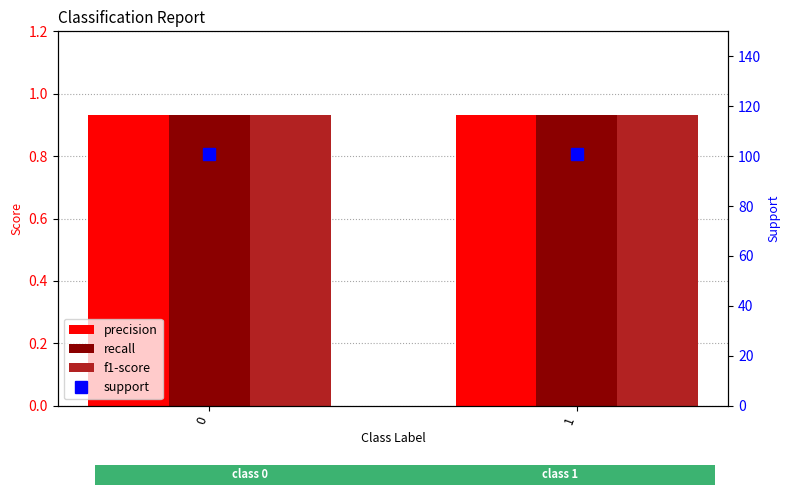

Is the value of f1-score at 0 greater than the value of support at 0?

No